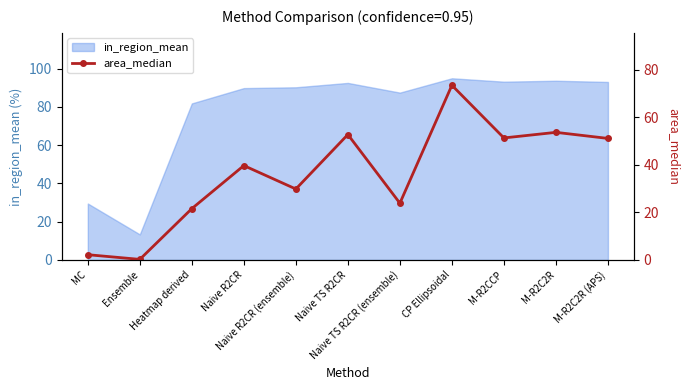

Which label corresponds to the largest value in the chart?

CP Ellipsoidal